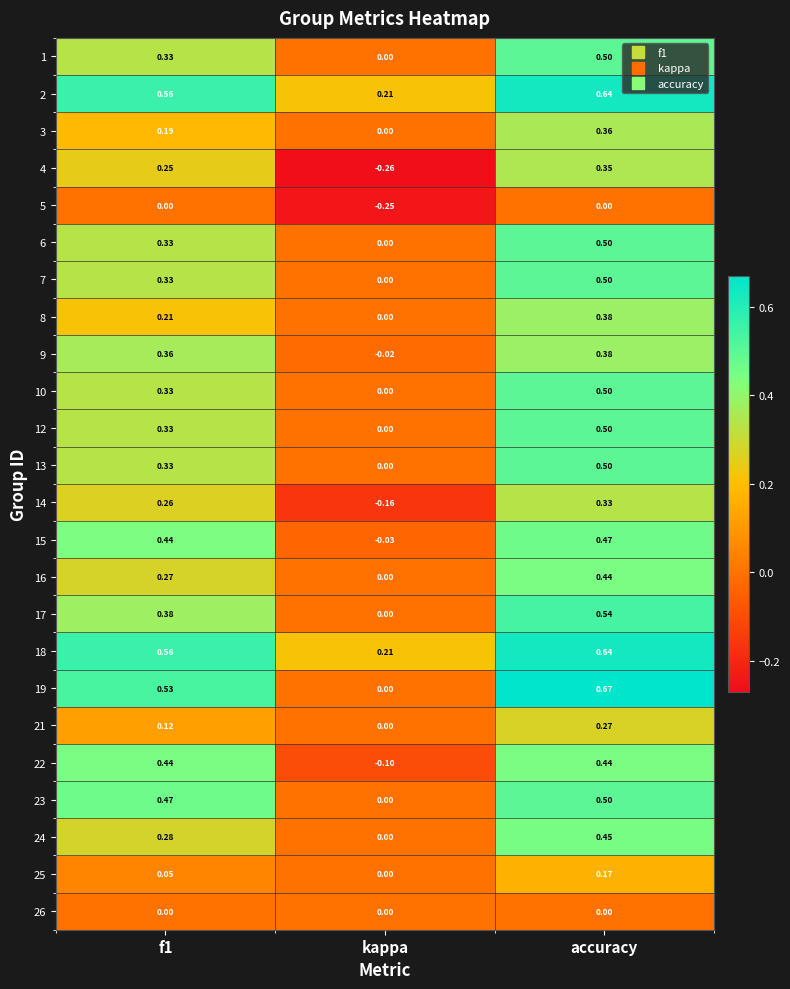

At which category is the sum across all series the highest?

accuracy